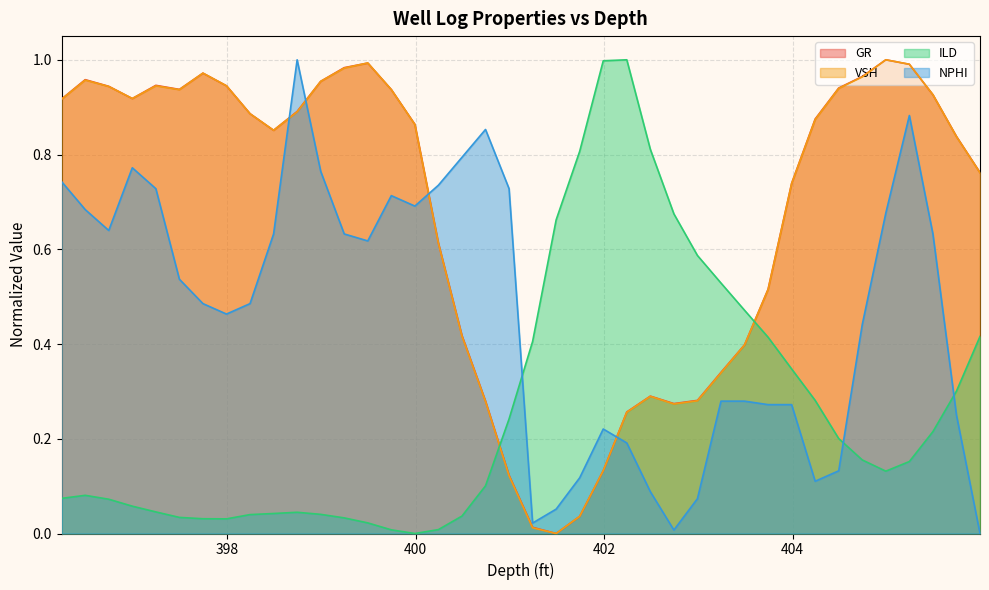

What is the maximum value shown in the chart?

1.0